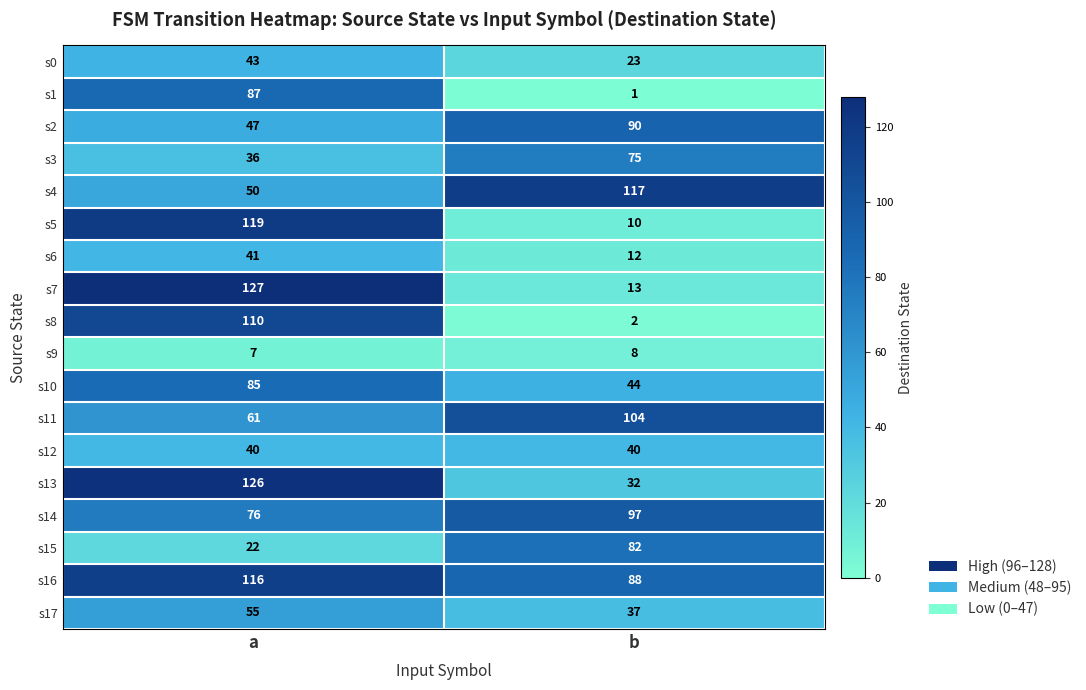

Where is s9 nearest to the value 7?

a